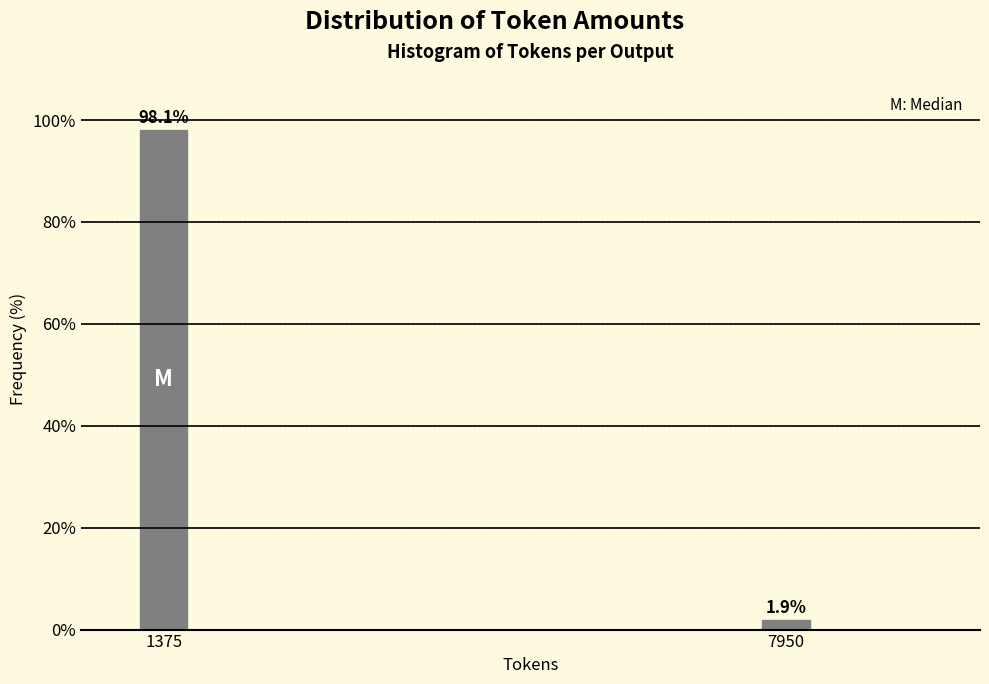

Reading left to right, list all the values displayed in this chart.

1375=98.1	7950=1.9